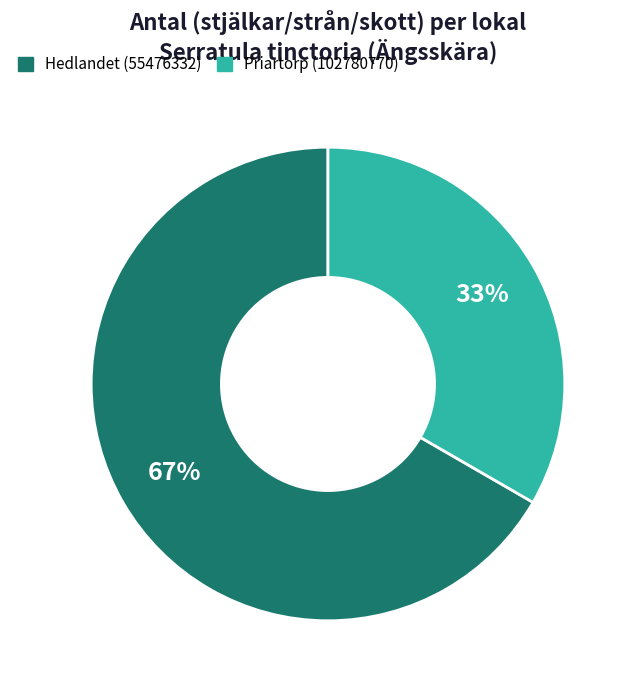

Do Priartorp (102780770) and Hedlandet (55476332) together represent more than half of the pie?

Yes